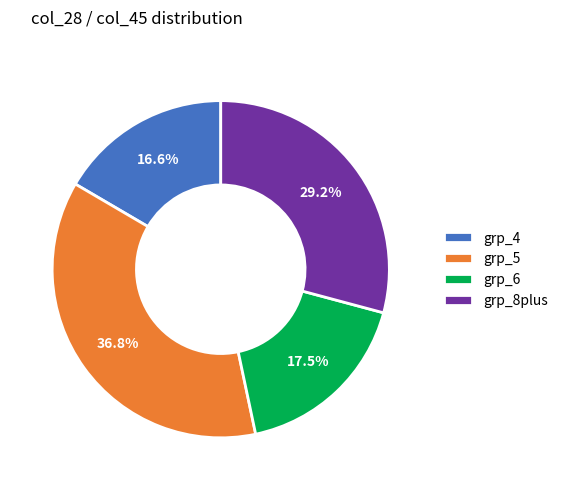

Is there a majority slice in this chart?

No